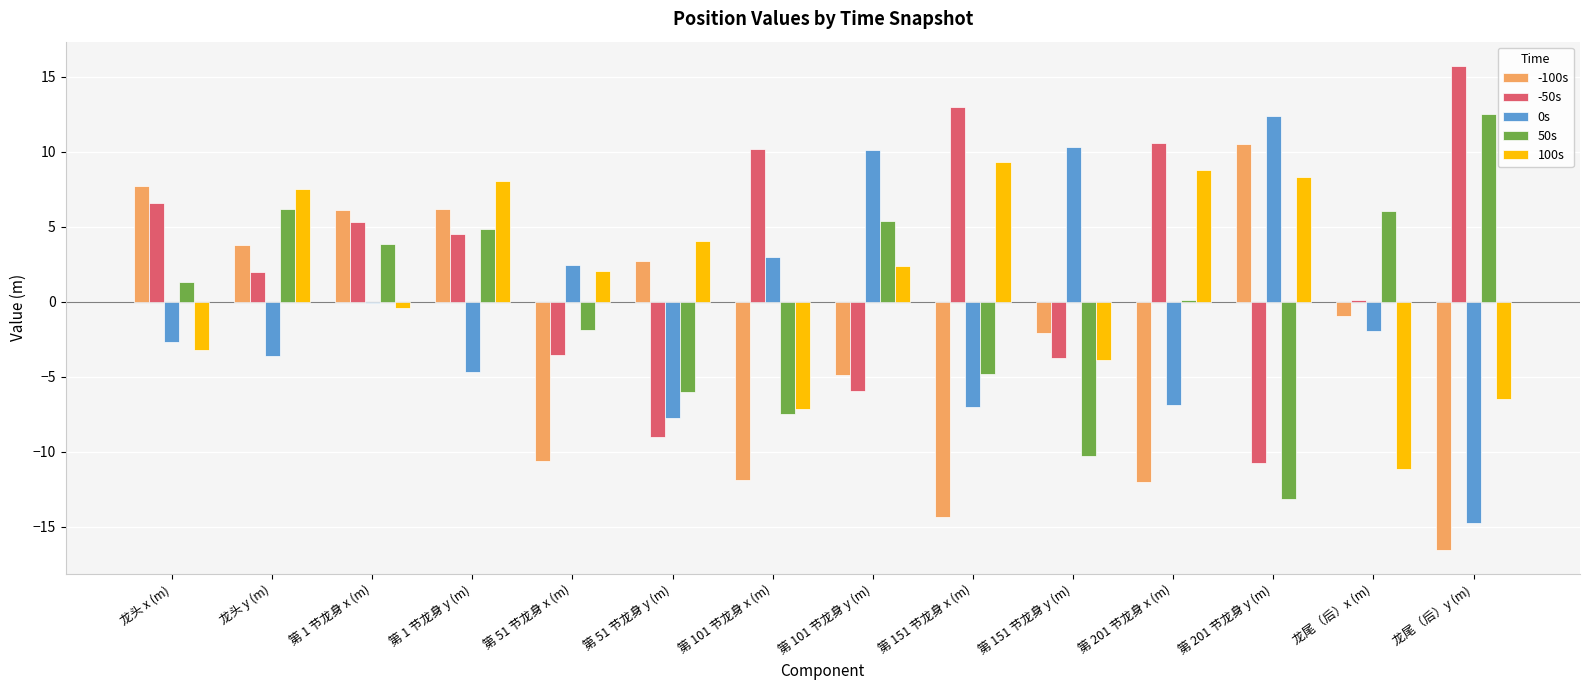

How many series are shown in this chart?

5